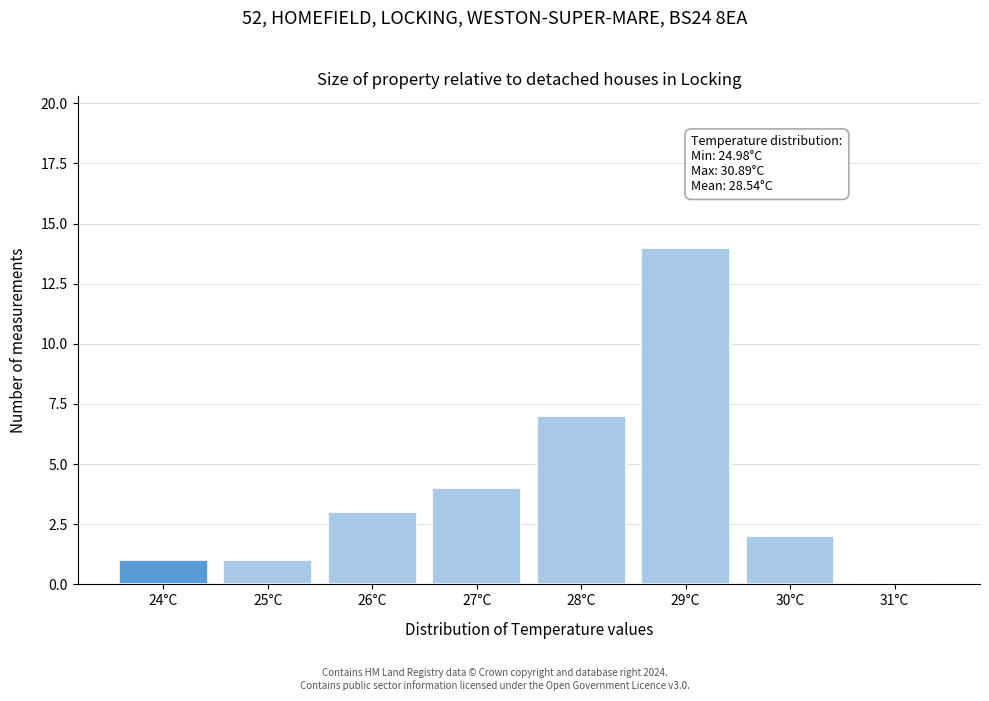

Reading left to right, what are all the values shown in this chart?

24°C=1	25°C=1	26°C=3	27°C=4	28°C=7	29°C=14	30°C=2	31°C=0